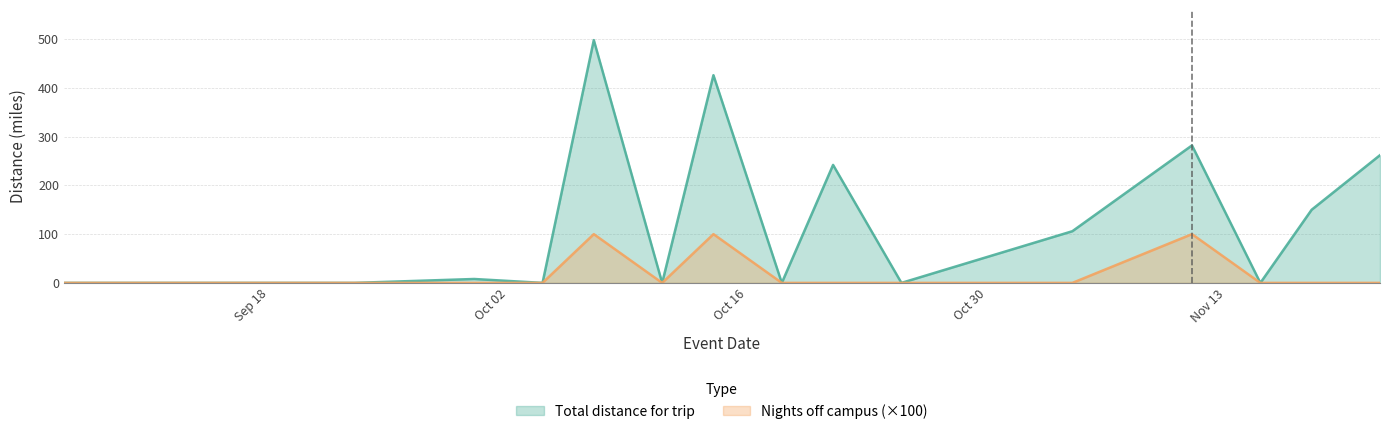

Reading right to left, list all the values displayed in this chart.

Total distance for trip: 262	150	0	282	106	0	242	0	426	0	498	0	8	0	0	0
Number of nights off campus: 0	0	0	100	0	0	0	0	100	0	100	0	0	0	0	0